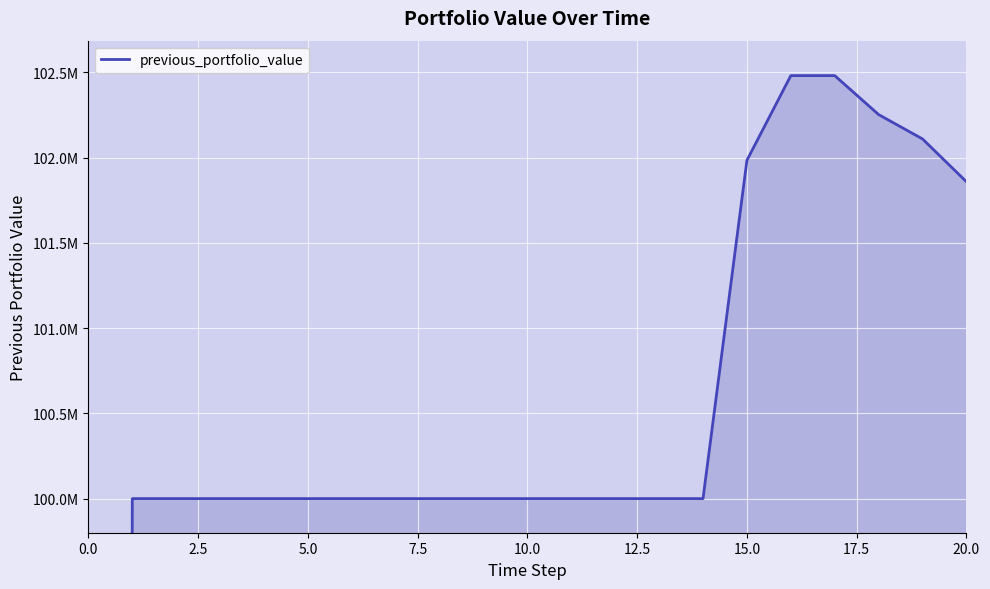

How many values are below 100000000?

1